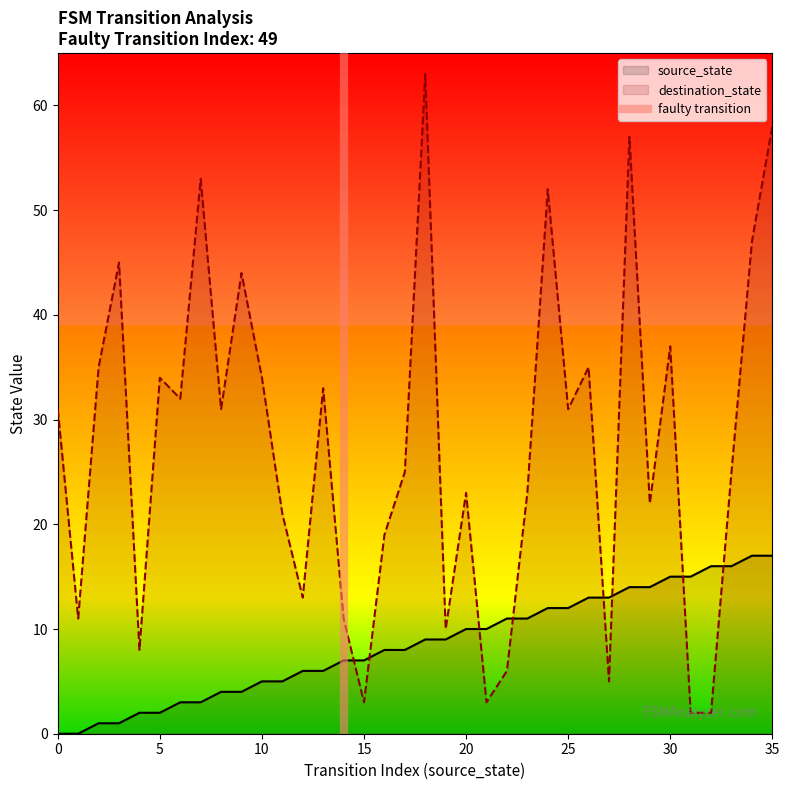

Which series ends up on top after the final intersection of destination_state and source_state?

destination_state